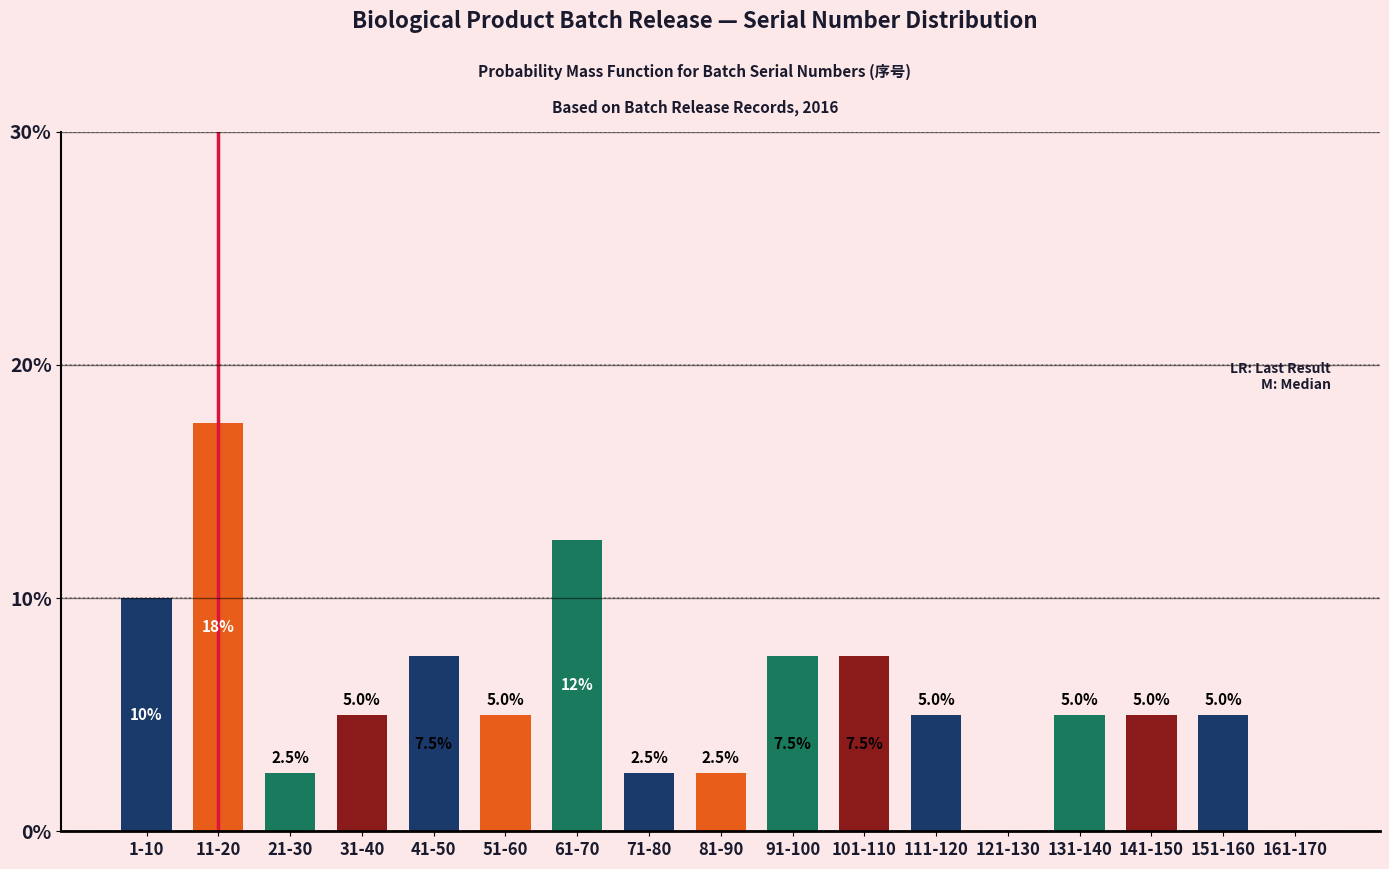

Reading left to right, extract all data points from this chart.

1-10=10.0	11-20=17.5	21-30=2.5	31-40=5.0	41-50=7.5	51-60=5.0	61-70=12.5	71-80=2.5	81-90=2.5	91-100=7.5	101-110=7.5	111-120=5.0	121-130=0.0	131-140=5.0	141-150=5.0	151-160=5.0	161-170=0.0